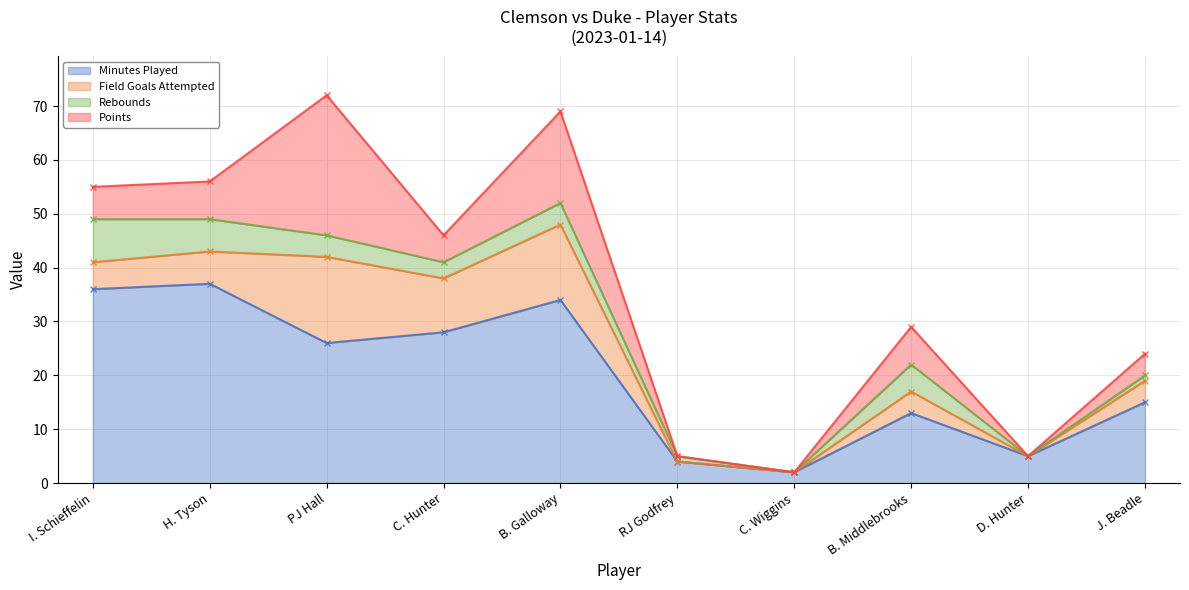

What is the label of the 7th point from the left?

C. Wiggins